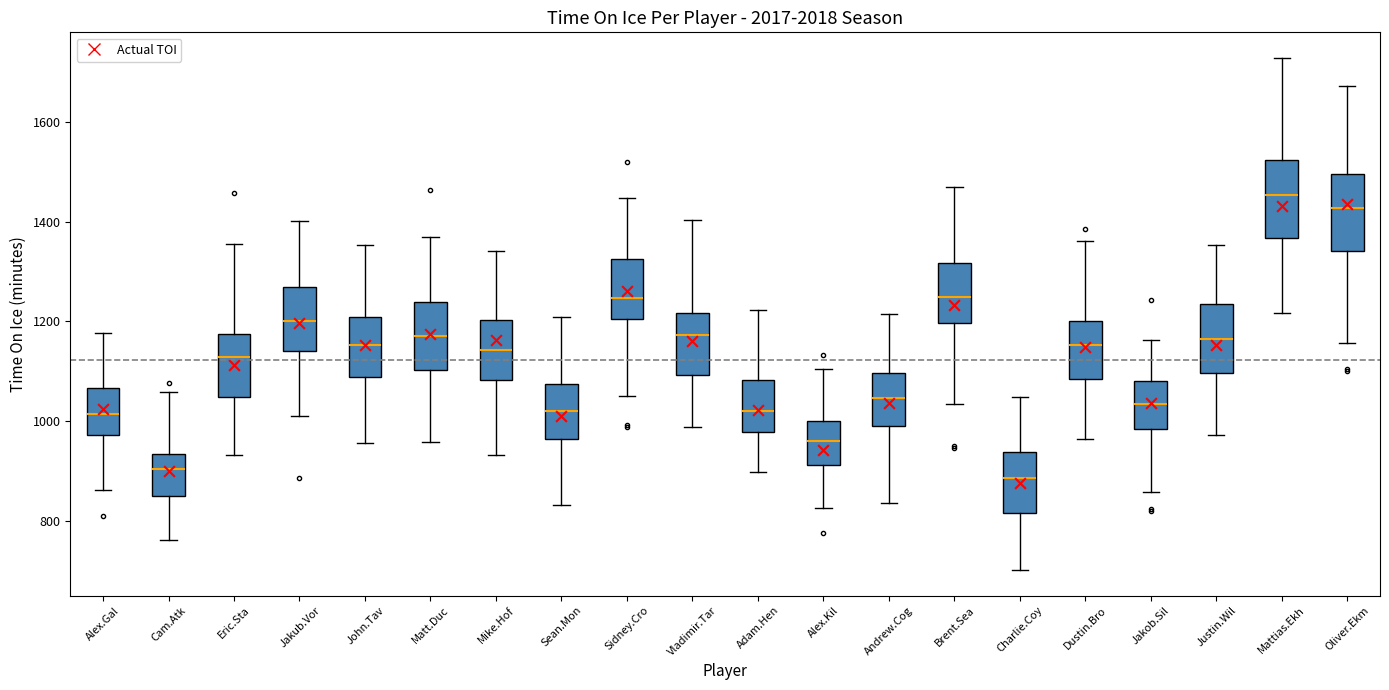

Reading left to right, read every box against the y-axis: the position of its median line, the range the box covers, and the ends of its whiskers. The values are not printed on the chart, so give them approximately, as read against the axis.

Alex.Gal: median 1020, box 980 to 1060, whiskers 860 to 1180
Cam.Atk: median 900, box 860 to 940, whiskers 760 to 1060
Eric.Sta: median 1120, box 1040 to 1180, whiskers 940 to 1360
Jakub.Vor: median 1200, box 1140 to 1260, whiskers 1000 to 1400
John.Tav: median 1160, box 1080 to 1200, whiskers 960 to 1360
Matt.Duc: median 1180, box 1100 to 1240, whiskers 960 to 1360
Mike.Hof: median 1140, box 1080 to 1200, whiskers 940 to 1340
Sean.Mon: median 1020, box 960 to 1080, whiskers 840 to 1200
Sidney.Cro: median 1240, box 1200 to 1320, whiskers 1060 to 1440
Vladimir.Tar: median 1180, box 1100 to 1220, whiskers 980 to 1400
Adam.Hen: median 1020, box 980 to 1080, whiskers 900 to 1220
Alex.Kil: median 960, box 920 to 1000, whiskers 820 to 1100
Andrew.Cog: median 1040, box 980 to 1100, whiskers 840 to 1220
Brent.Sea: median 1240, box 1200 to 1320, whiskers 1040 to 1460
Charlie.Coy: median 880, box 820 to 940, whiskers 700 to 1040
Dustin.Bro: median 1160, box 1080 to 1200, whiskers 960 to 1360
Jakob.Sil: median 1040, box 980 to 1080, whiskers 860 to 1160
Justin.Wil: median 1160, box 1100 to 1240, whiskers 980 to 1360
Mattias.Ekh: median 1460, box 1360 to 1520, whiskers 1220 to 1720
Oliver.Ekm: median 1420, box 1340 to 1500, whiskers 1160 to 1680